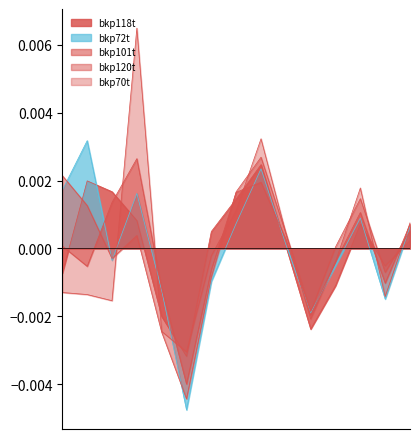

How many interior local valleys does the bkp101t series have?

4